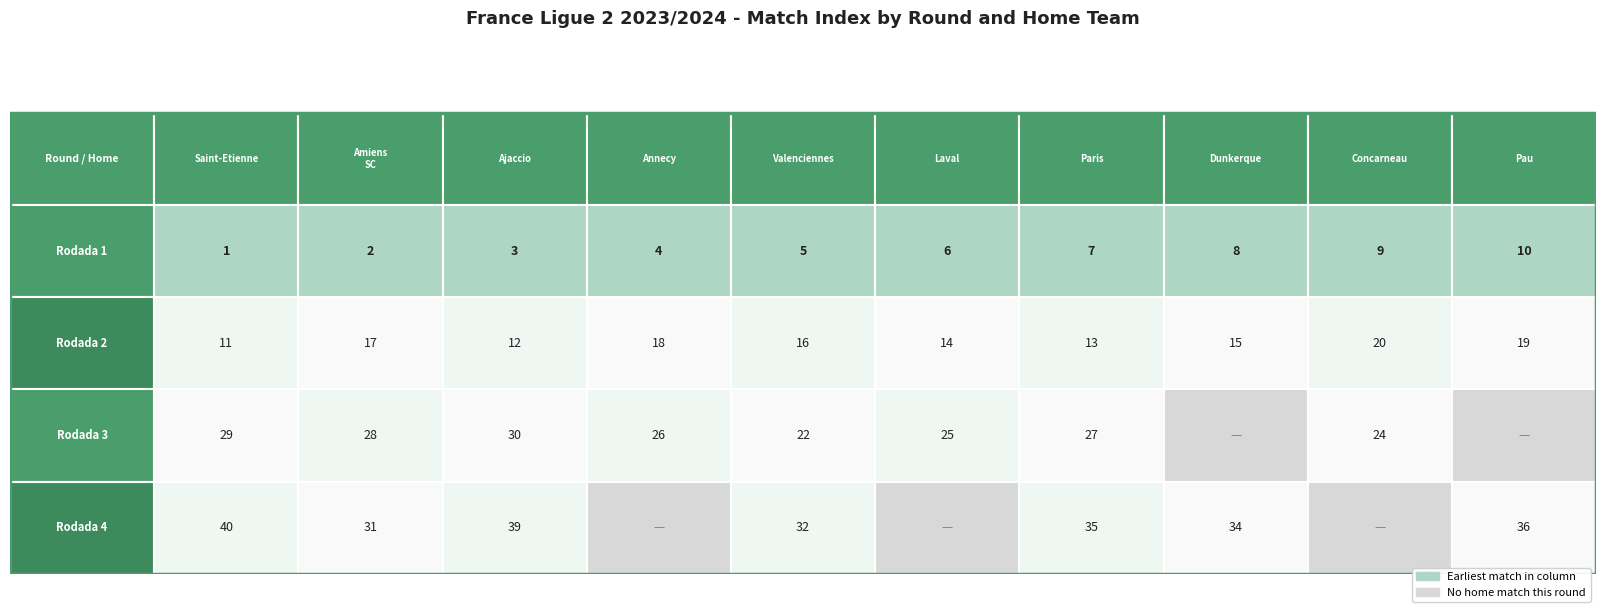

Reading left to right, extract all data points from this chart.

Rodada 1: 1	2	3	4	5	6	7	8	9	10
Rodada 2: 11	17	12	18	16	14	13	15	20	19
Rodada 3: 29	28	30	26	22	25	27	0	24	0
Rodada 4: 40	31	39	0	32	0	35	34	0	36